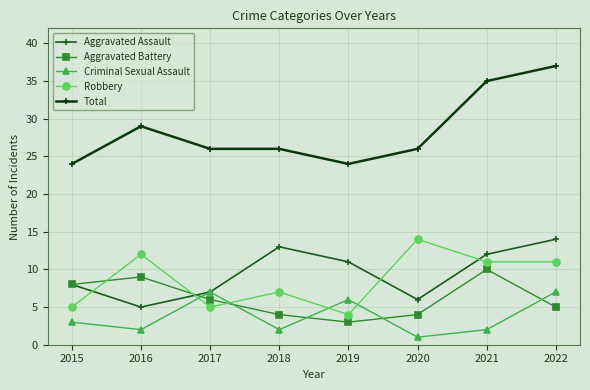

Reading left to right, list all the values displayed in this chart.

Aggravated Assault: 8	5	7	13	11	6	12	14
Aggravated Battery: 8	9	6	4	3	4	10	5
Criminal Sexual Assault: 3	2	7	2	6	1	2	7
Robbery: 5	12	5	7	4	14	11	11
Total: 24	29	26	26	24	26	35	37